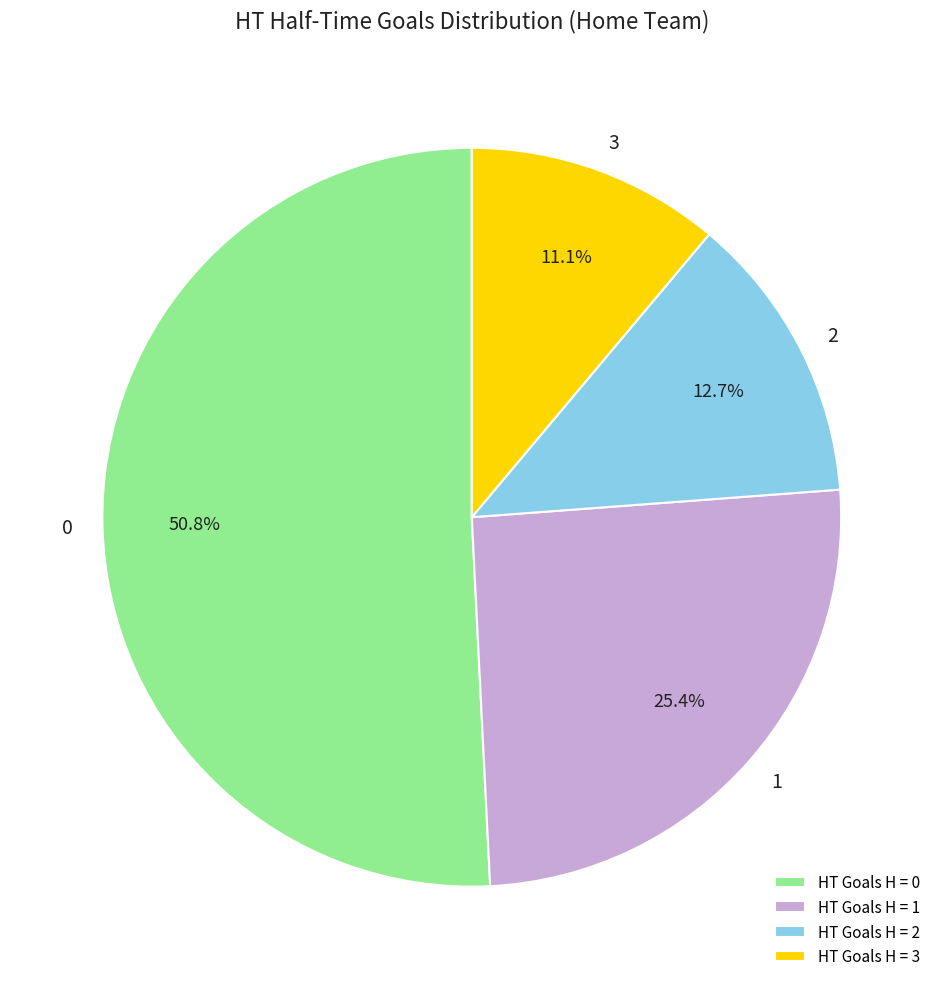

To the nearest percent, what is the average slice percentage?

25%